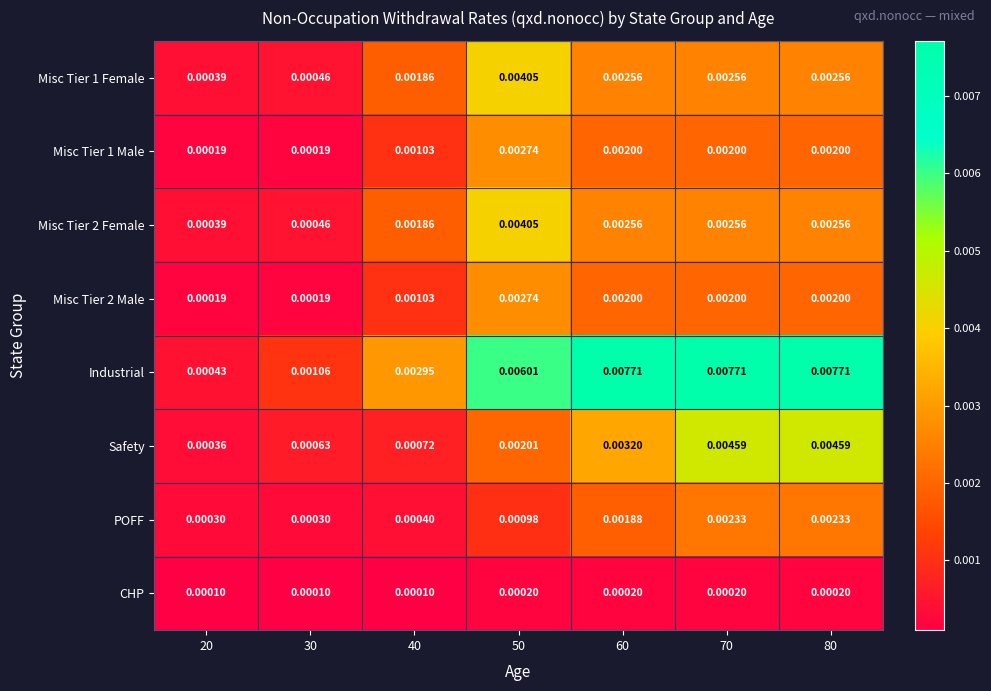

Is the value of Industrial at 20 greater than the value of Misc Tier 1 Female at 30?

No